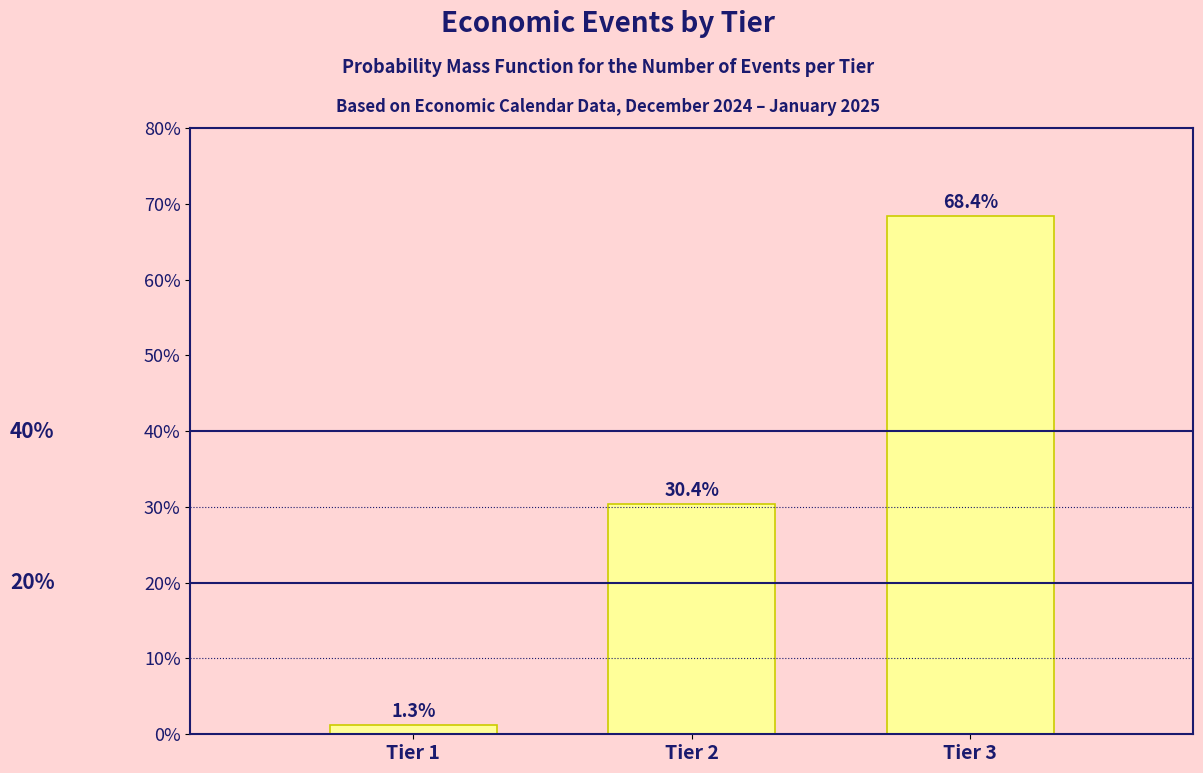

Reading right to left, list all the values displayed in this chart.

68.4	30.4	1.3